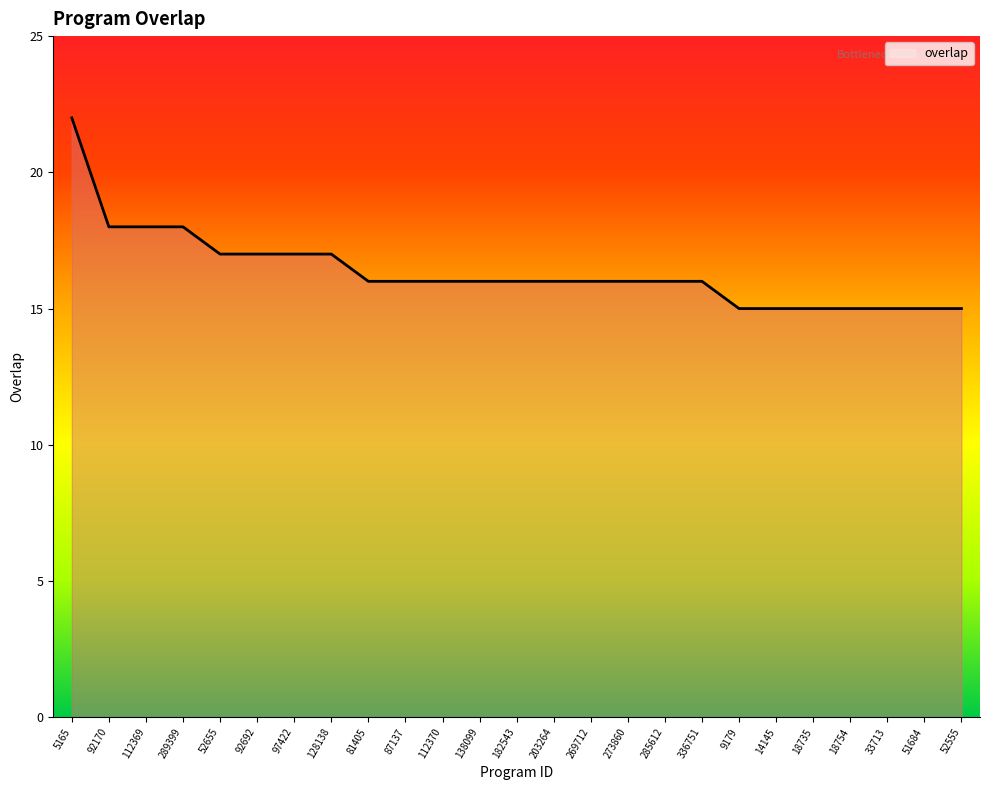

At which label does the data first exceed 16?

5165